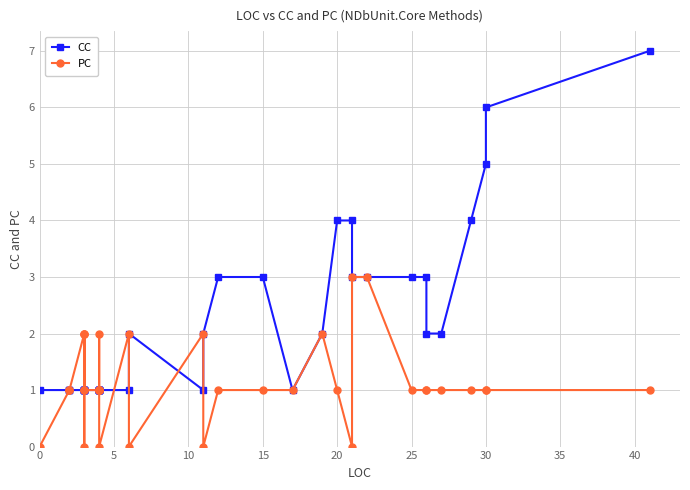

Count the number of data series in this chart.

2